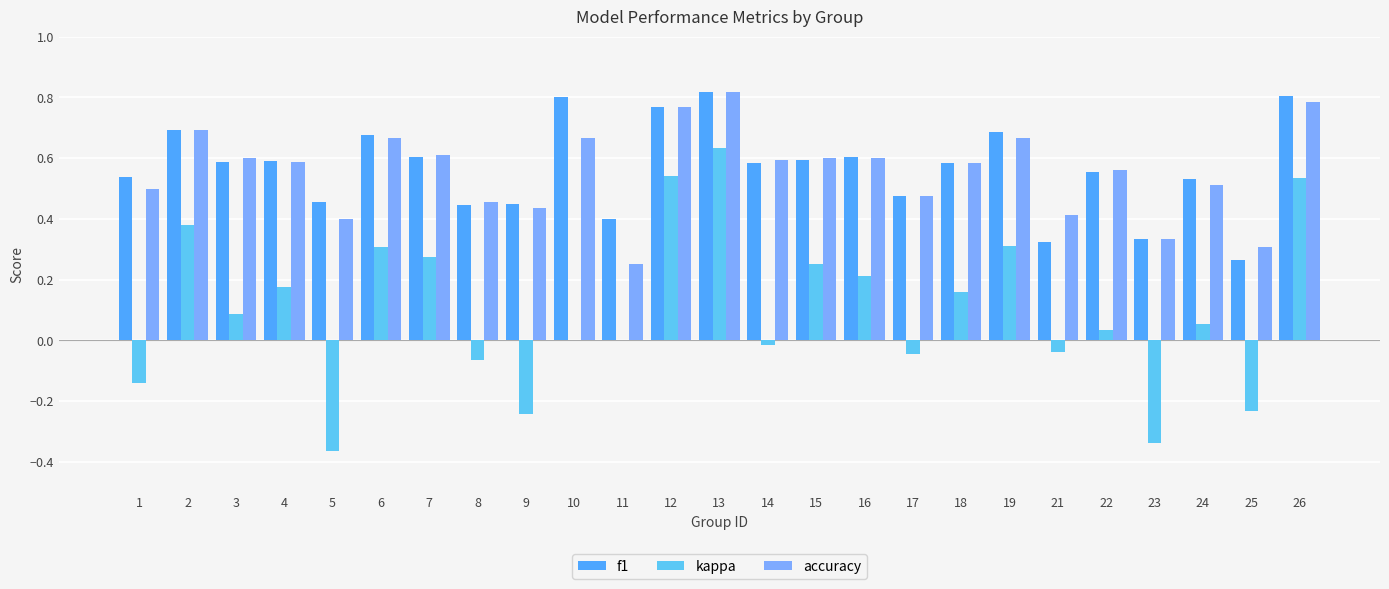

At which label does kappa first exceed 0?

2